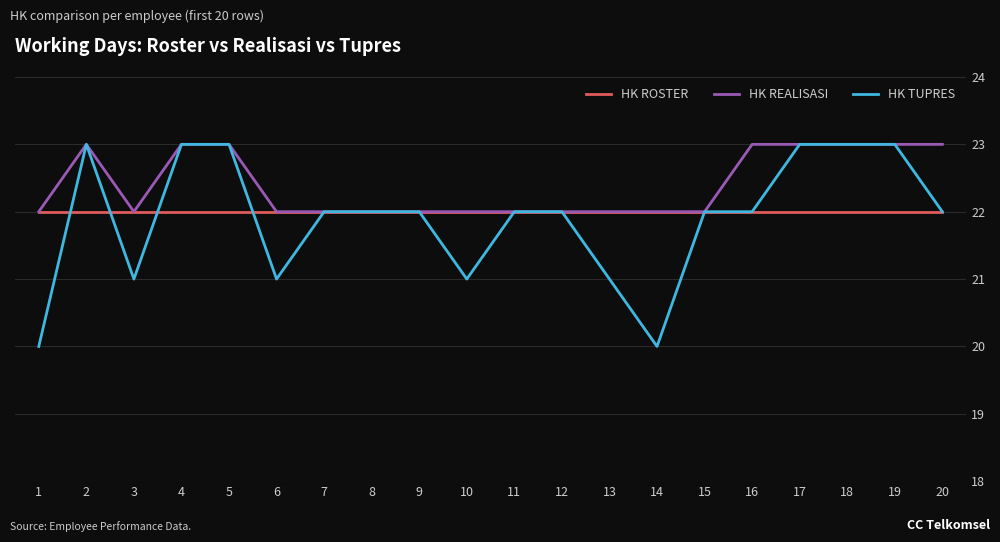

Which series has the largest range (max minus min)?

HK TUPRES